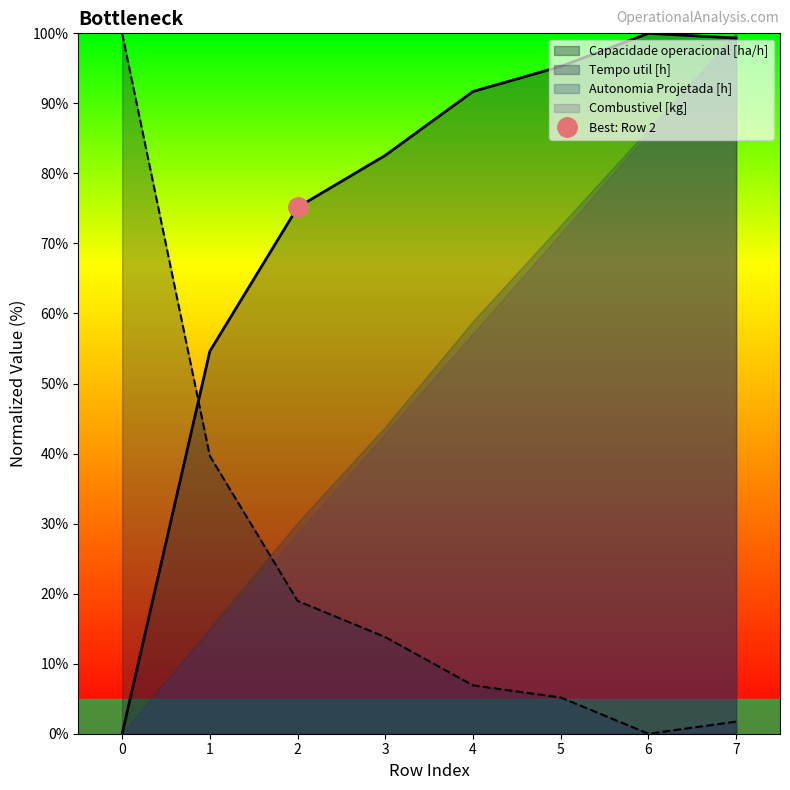

What is the total value across all series at 0?

100.0